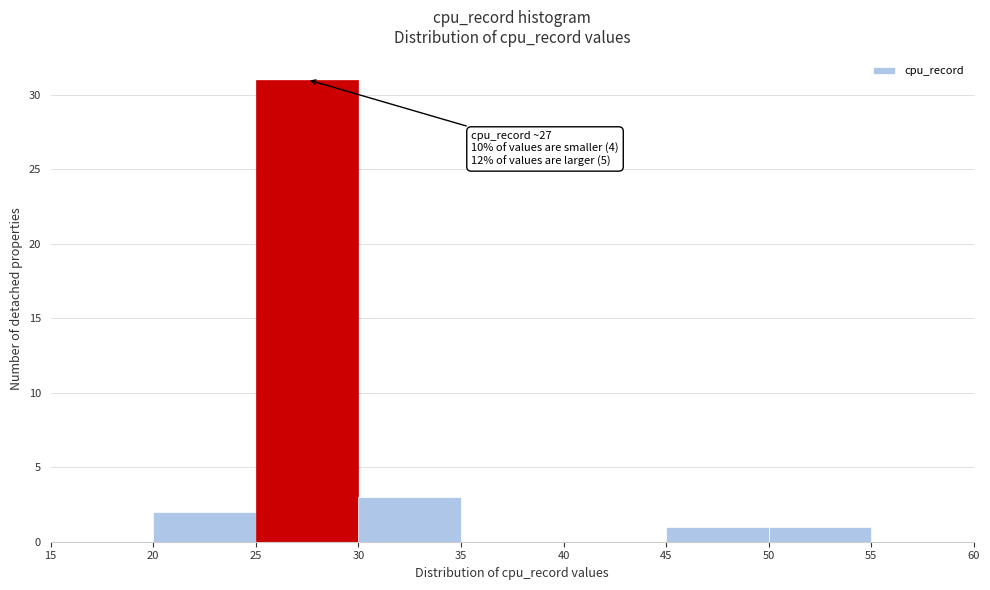

Over which range of the x-axis is the bar tallest?

25 to 30